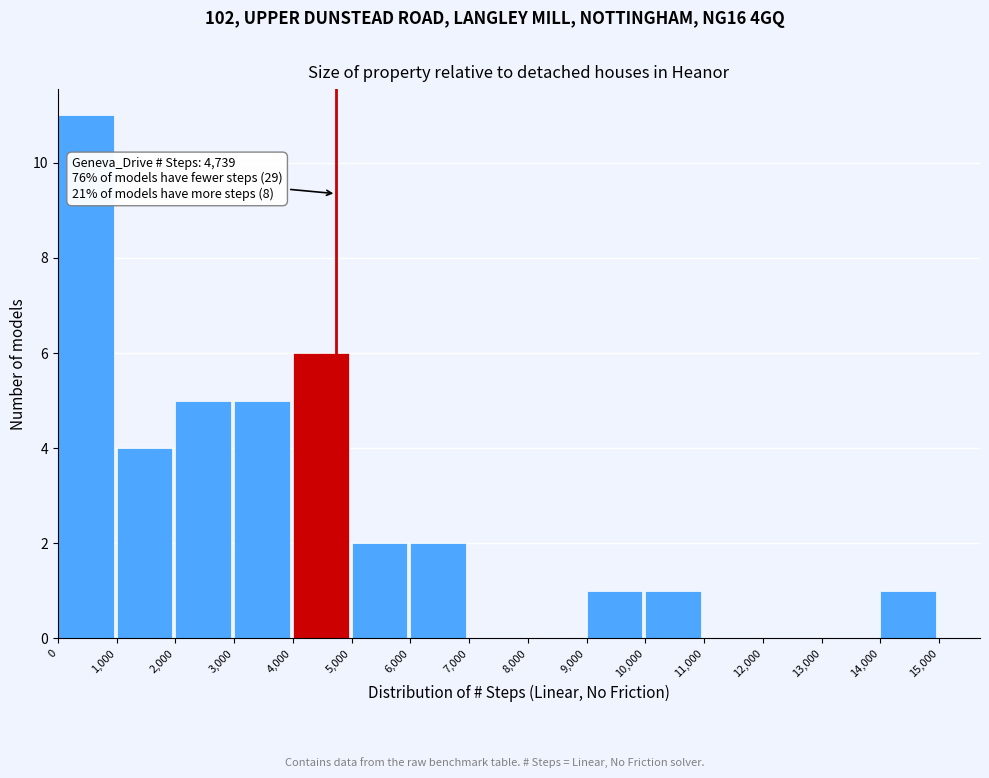

Over which range of the x-axis is the bar tallest?

0 to 1,000